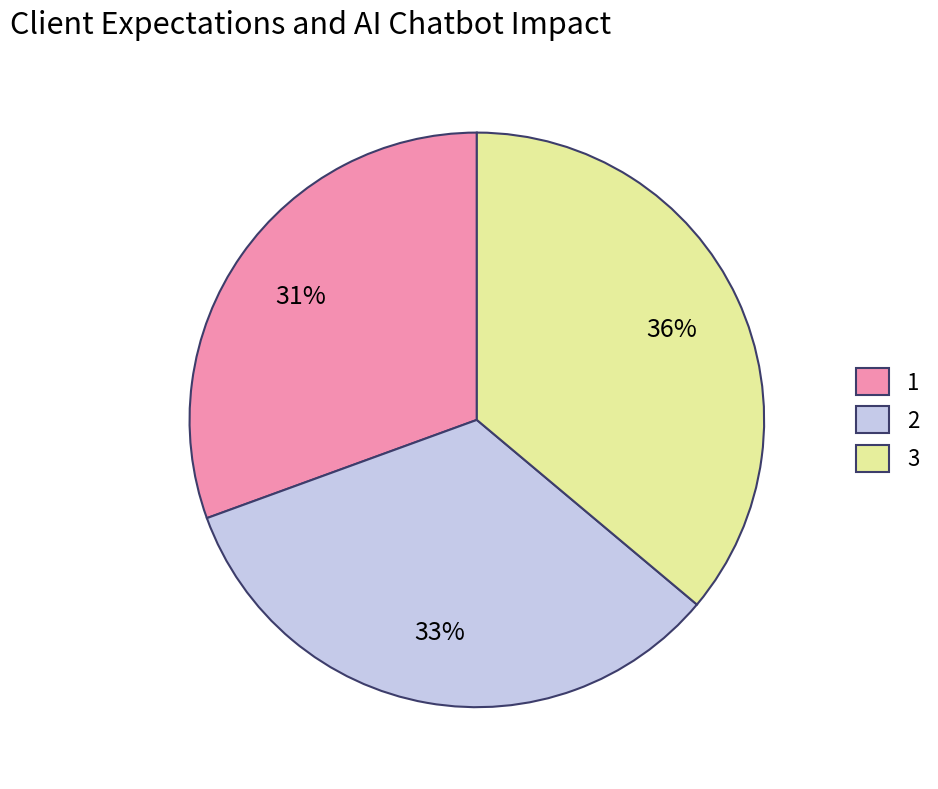

To the nearest percent, what is the combined percentage of 1 and 3?

67%